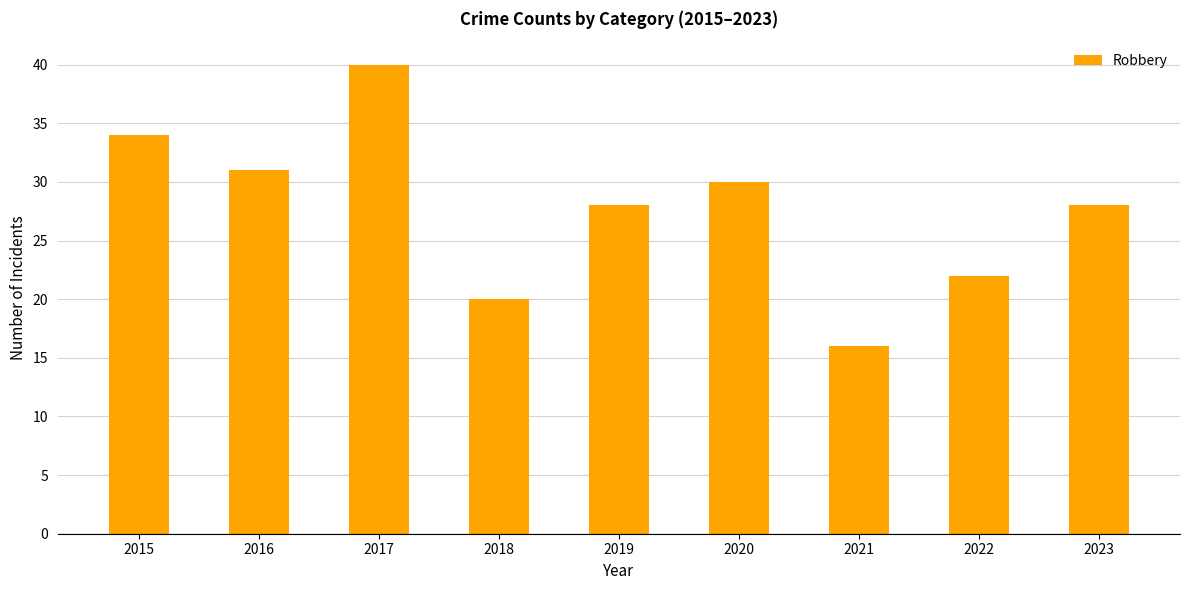

At which label does the data first exceed 28?

2015